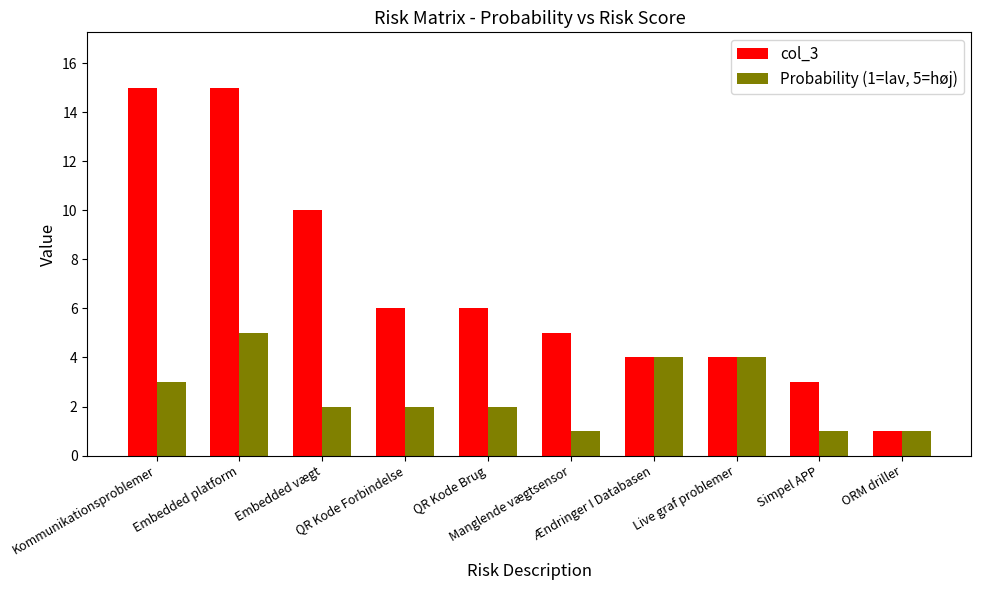

Which series has the largest total across all categories?

col_3